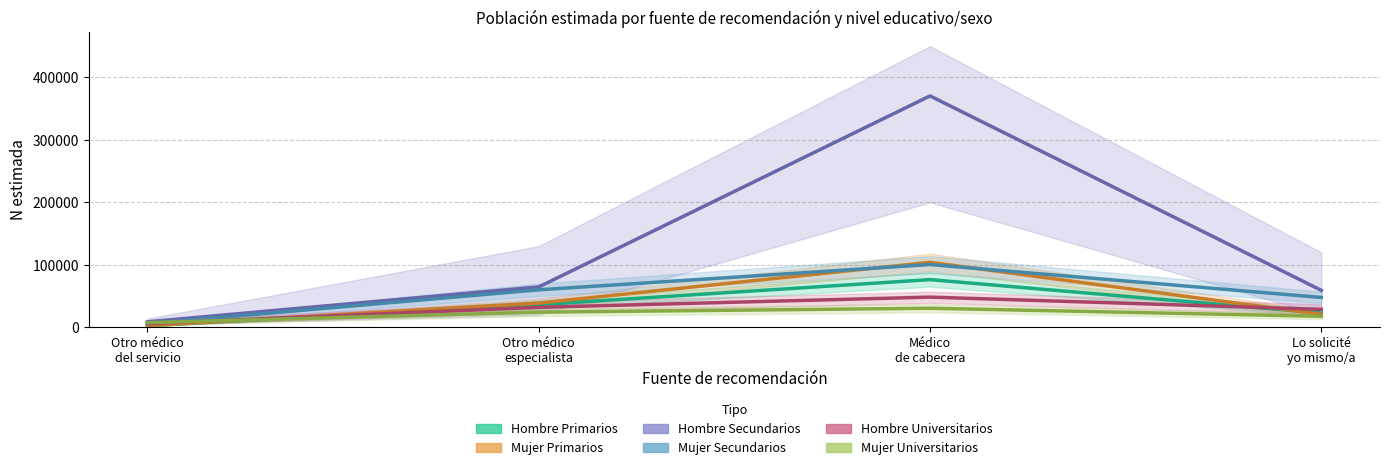

At which label does Mujer_Secundarios first exceed 60035?

Médico
de cabecera